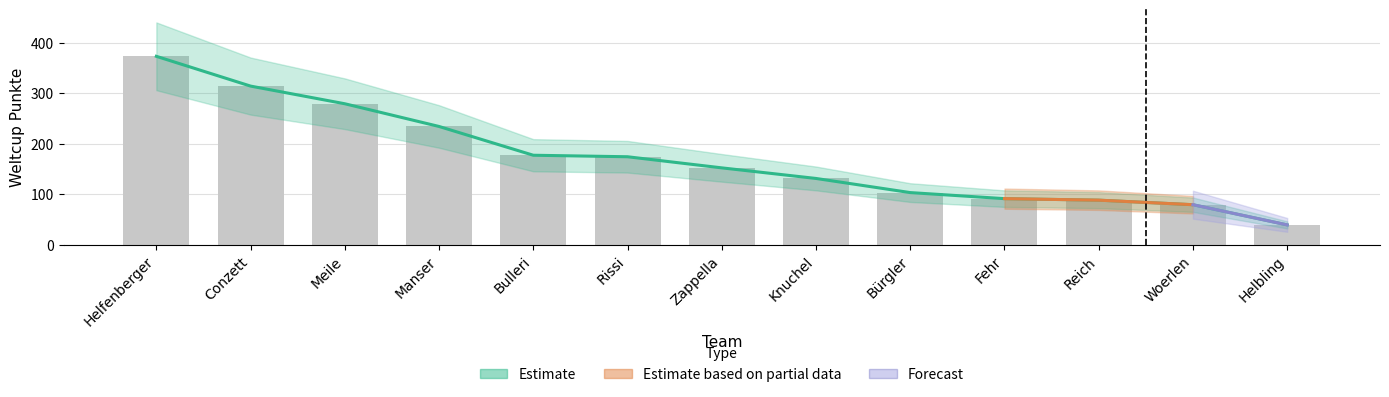

Reading left to right, what are all the values shown in this chart?

373	314	279	234	177	174	152	131	103	91	88	79	39